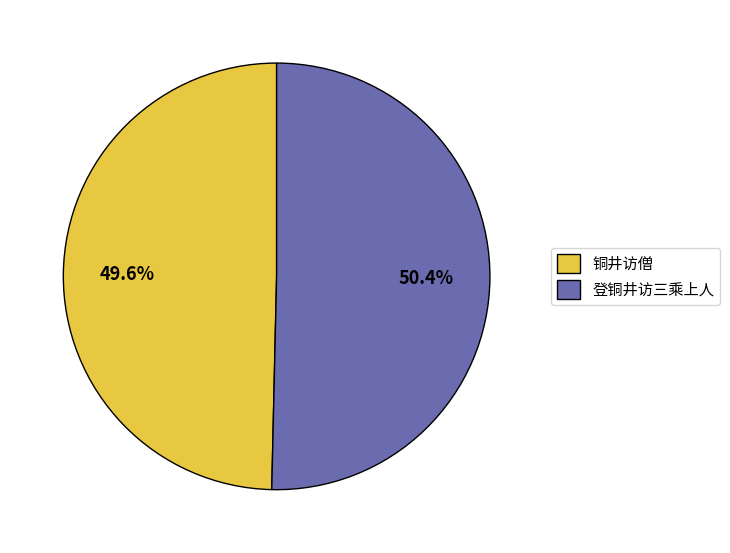

Rank the categories by value from lowest to highest.

铜井访僧, 登铜井访三乘上人